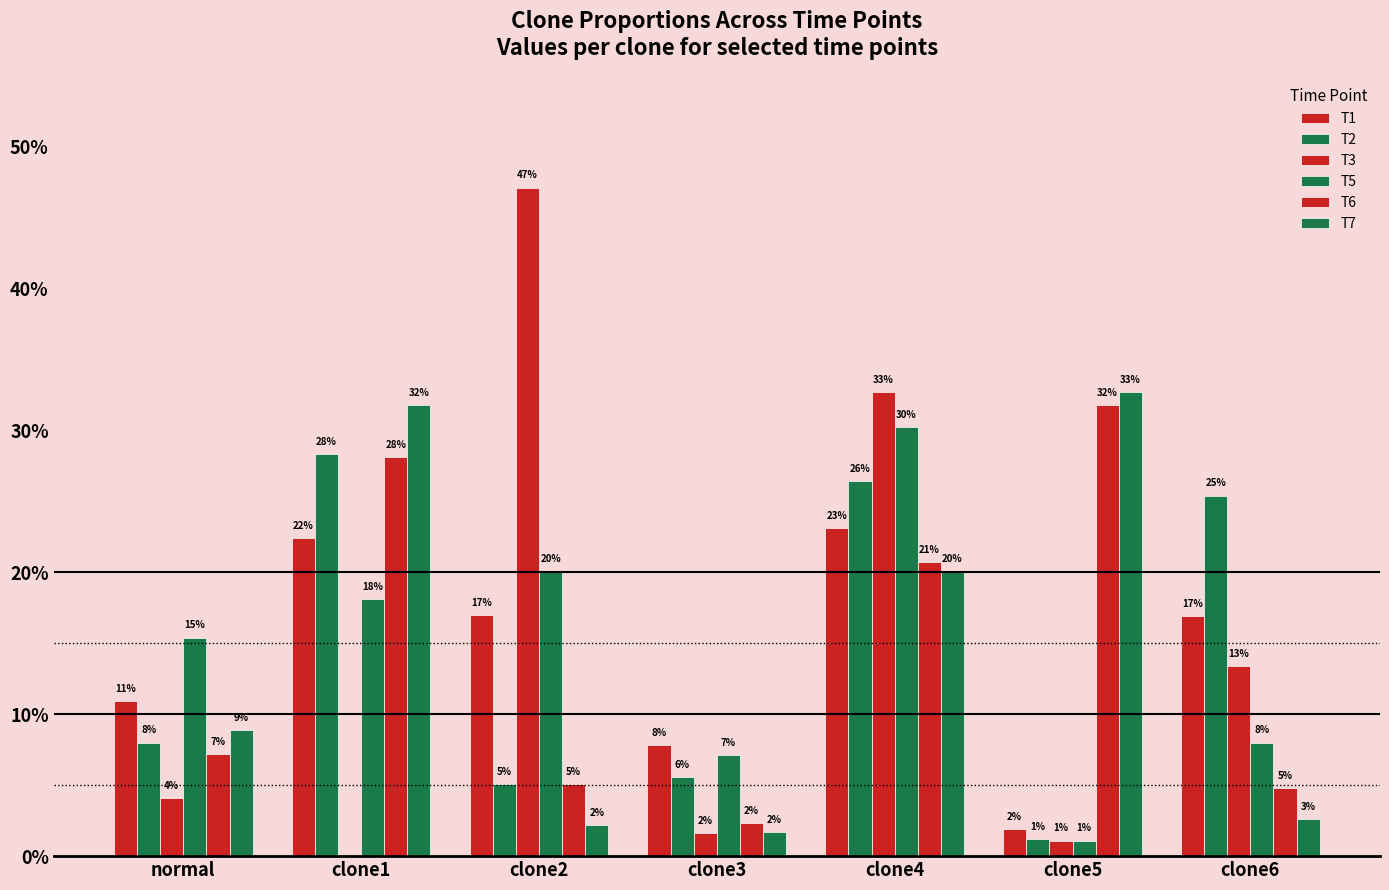

Are the bars grouped side by side (vs. stacked)?

Yes